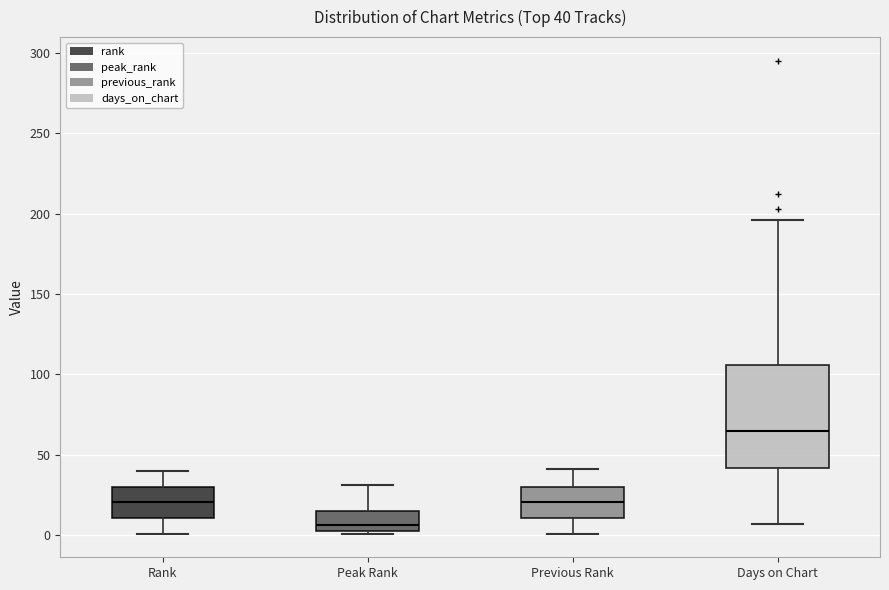

Which box has the highest median line?

Days on Chart